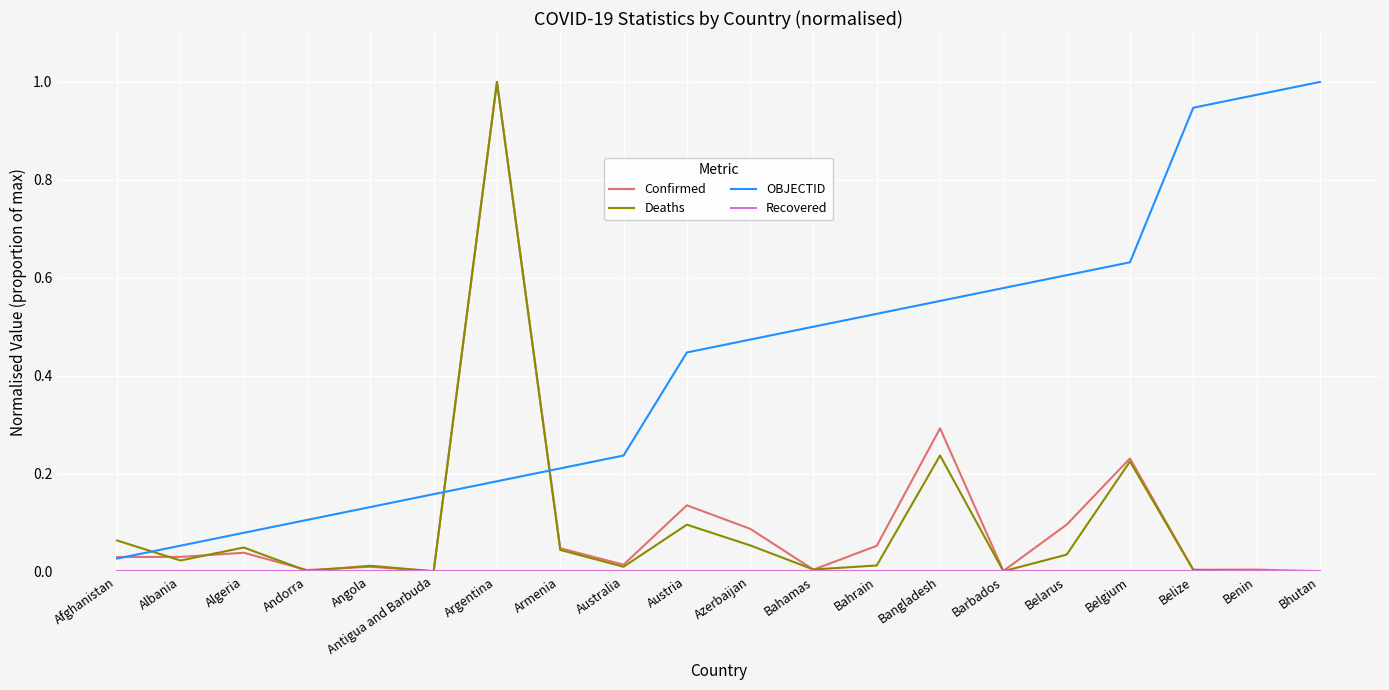

Between which two adjacent categories do Deaths and OBJECTID first intersect?

Afghanistan and Albania